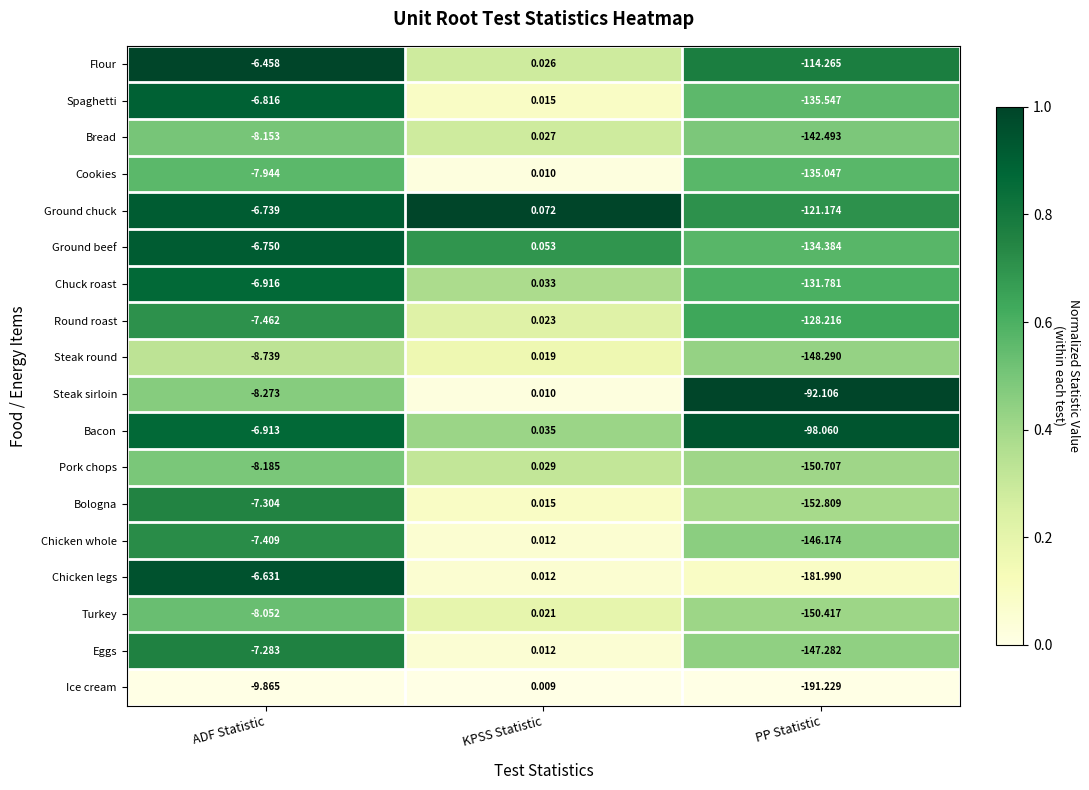

Which series has the widest spread of values?

Ice cream